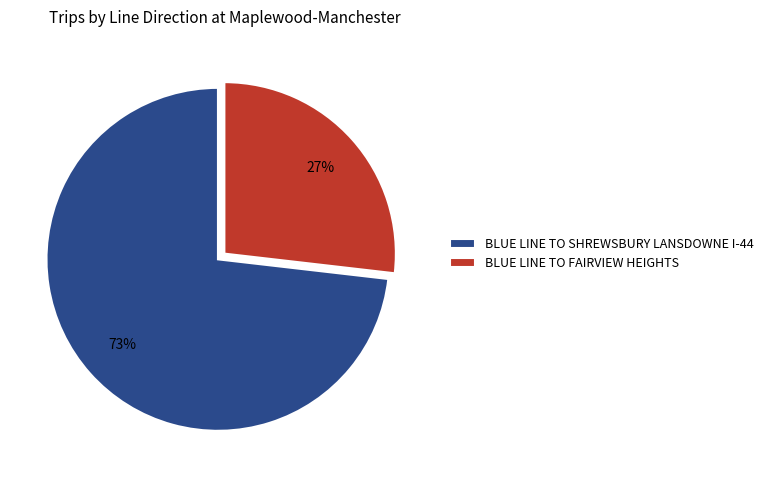

Is there any slice that represents more than half of the pie?

Yes